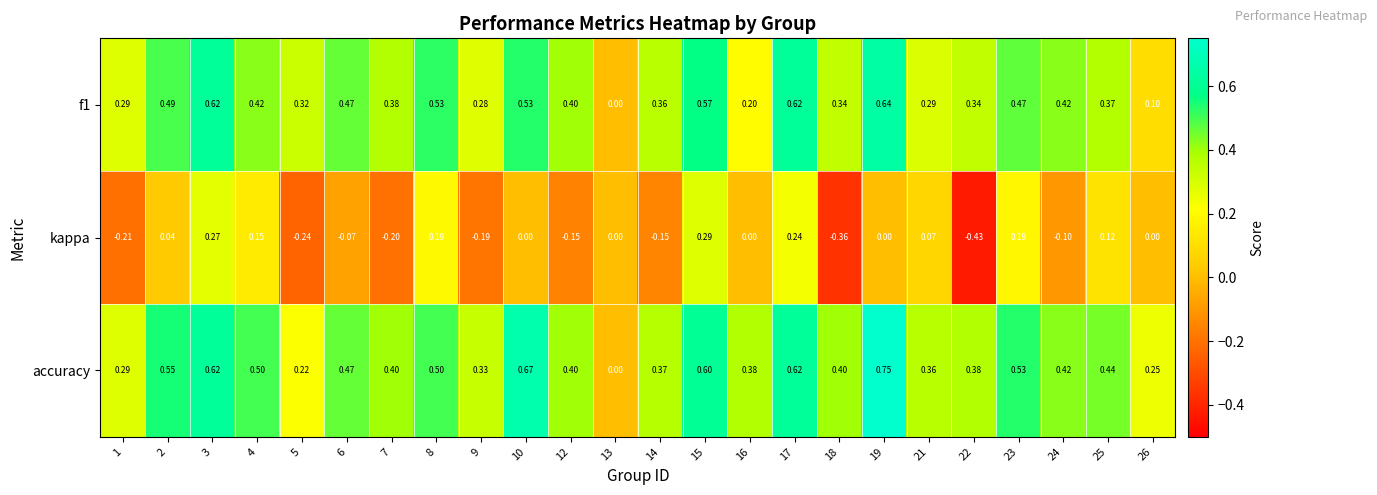

Which series has the largest total across all categories?

accuracy